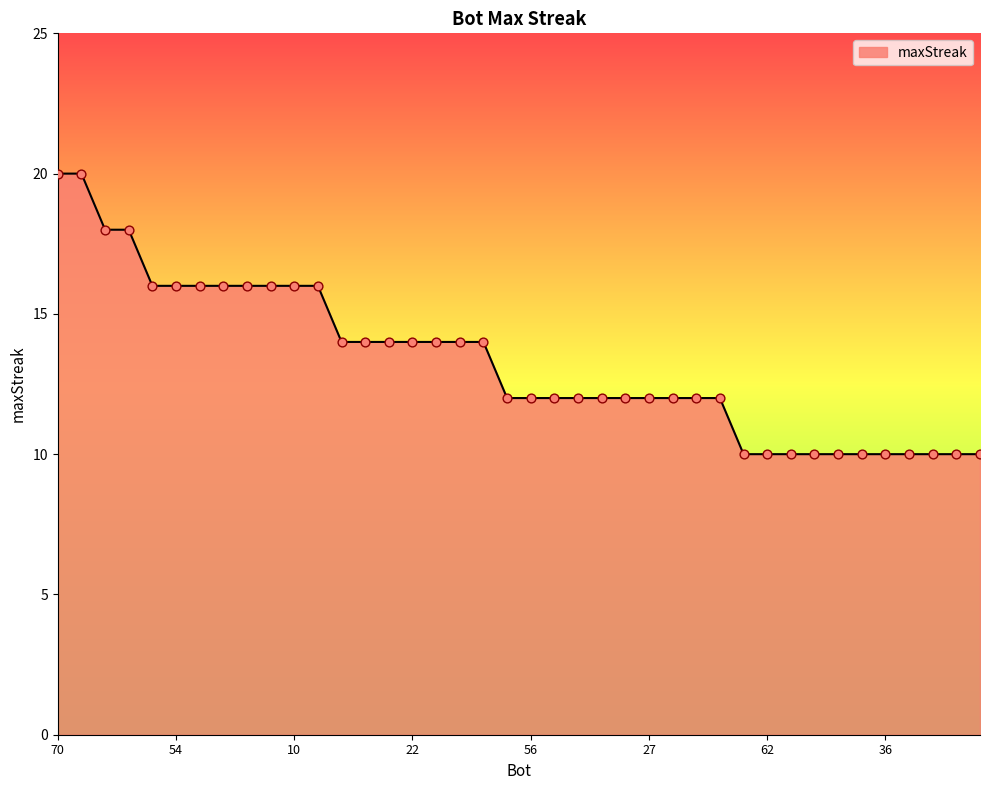

What is the difference between the maximum and minimum values?

10